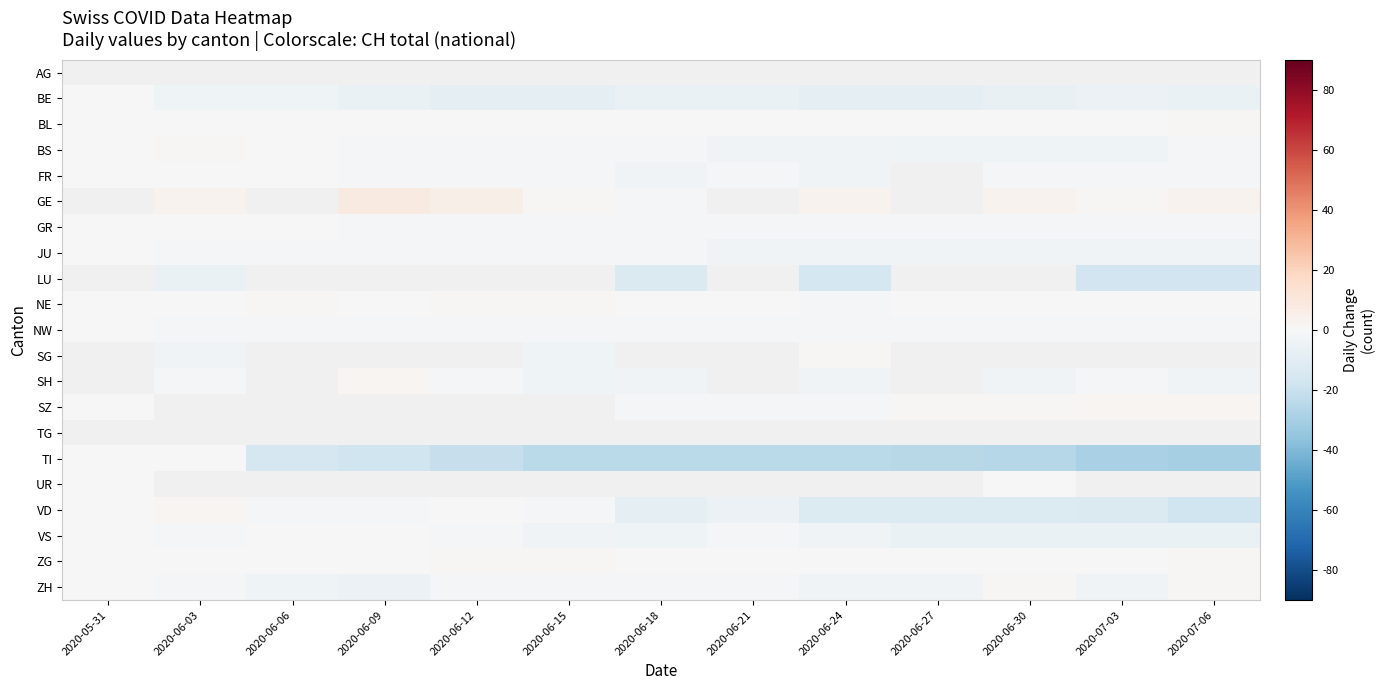

Which series has the widest spread of values?

TI